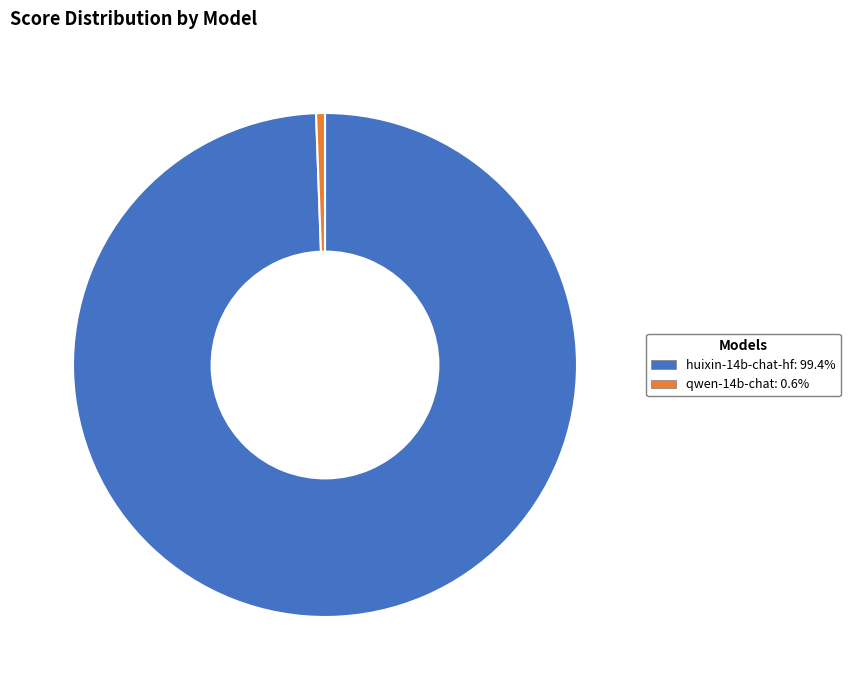

What is the largest slice in the pie chart?

huixin-14b-chat-hf